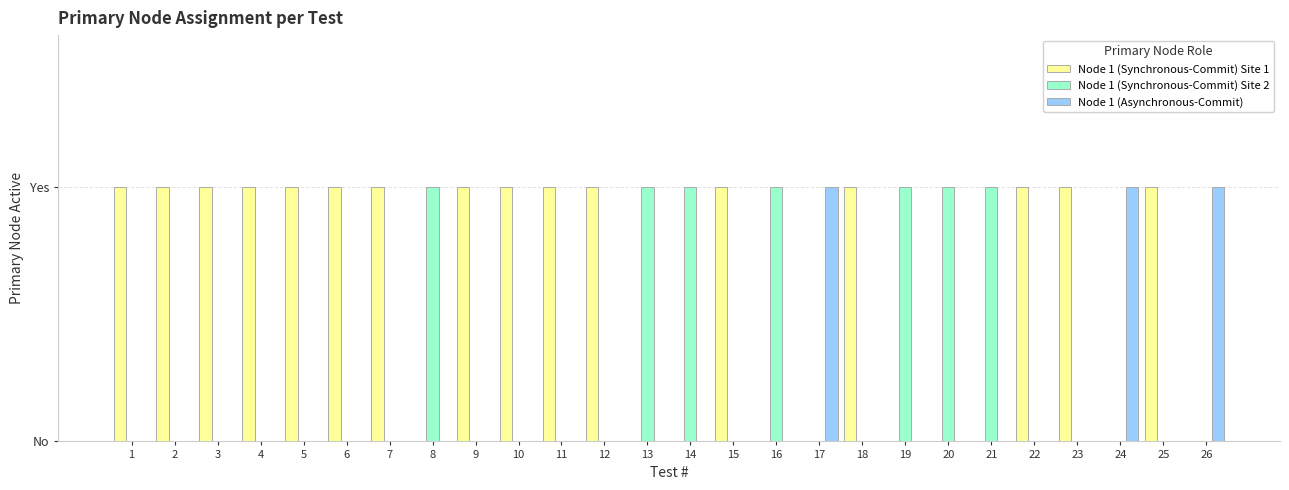

List the labels in order of Node 1 (Synchronous-Commit) Site 2 value, largest first.

8, 13, 14, 16, 19, 20, 21, 1, 2, 3, 4, 5, 6, 7, 9, 10, 11, 12, 15, 17, 18, 22, 23, 24, 25, 26